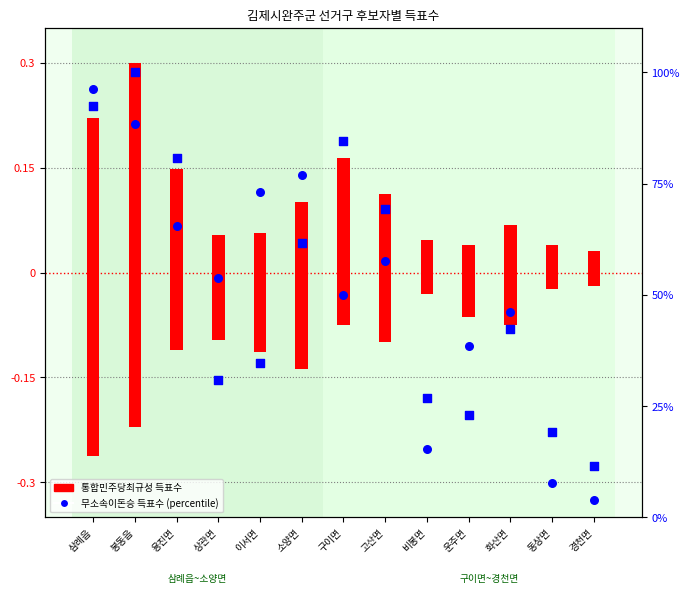

Which series contains the lowest Y value?

통합민주당최규성